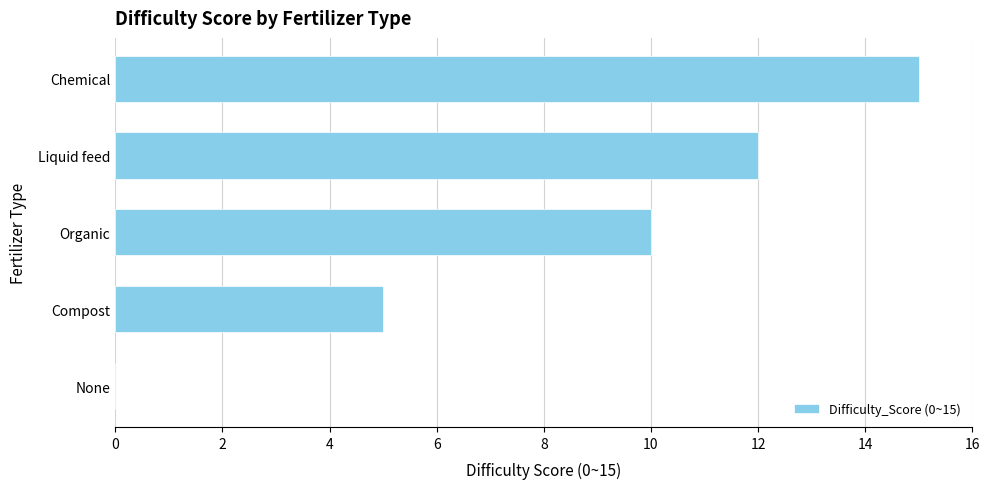

The value at Compost is 5. True or false?

True